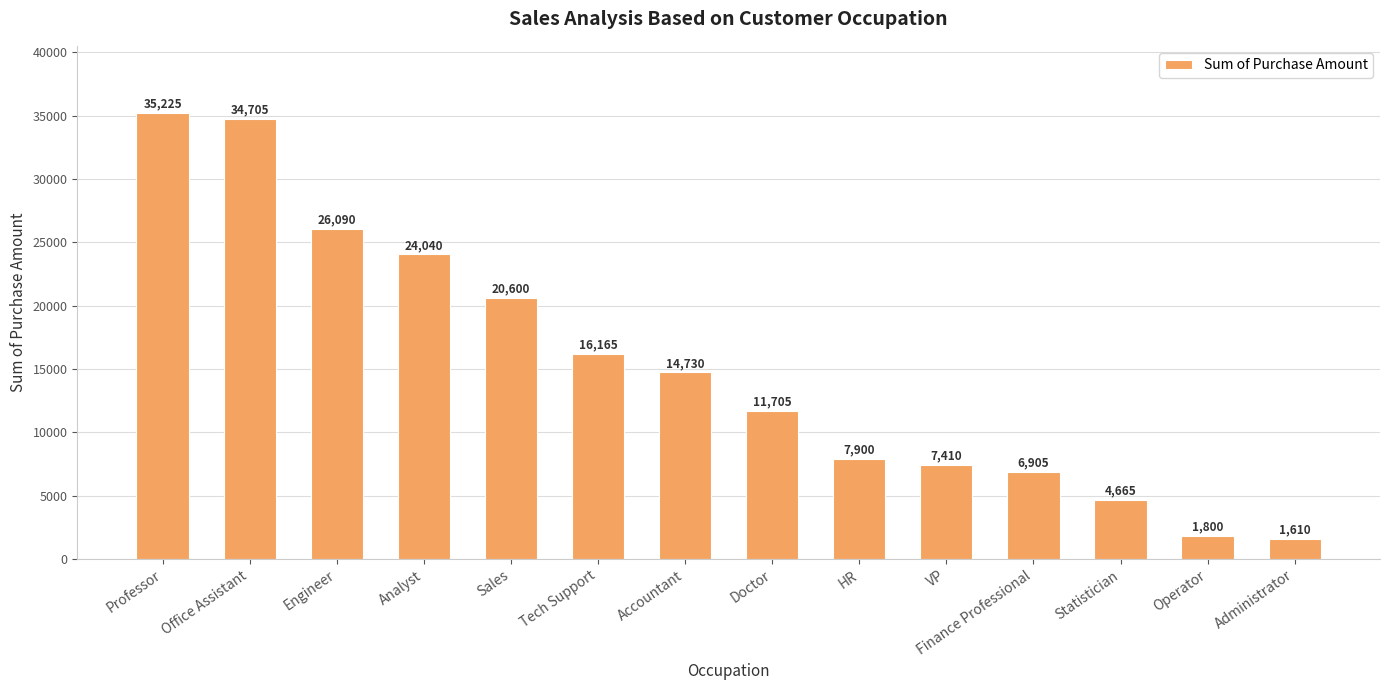

List the labels in order of value, smallest first.

Administrator, Operator, Statistician, Finance Professional, VP, HR, Doctor, Accountant, Tech Support, Sales, Analyst, Engineer, Office Assistant, Professor